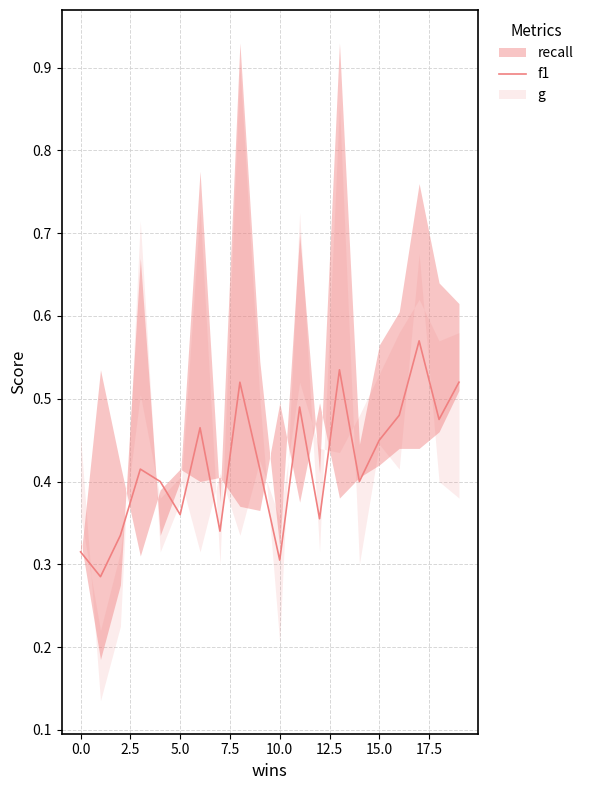

Is it true that f1 equals 0.3 at 10.0?

True